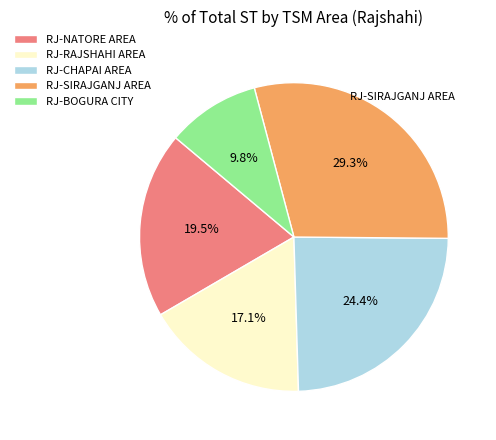

Between RJ-RAJSHAHI AREA and RJ-BOGURA CITY, which is larger?

RJ-RAJSHAHI AREA